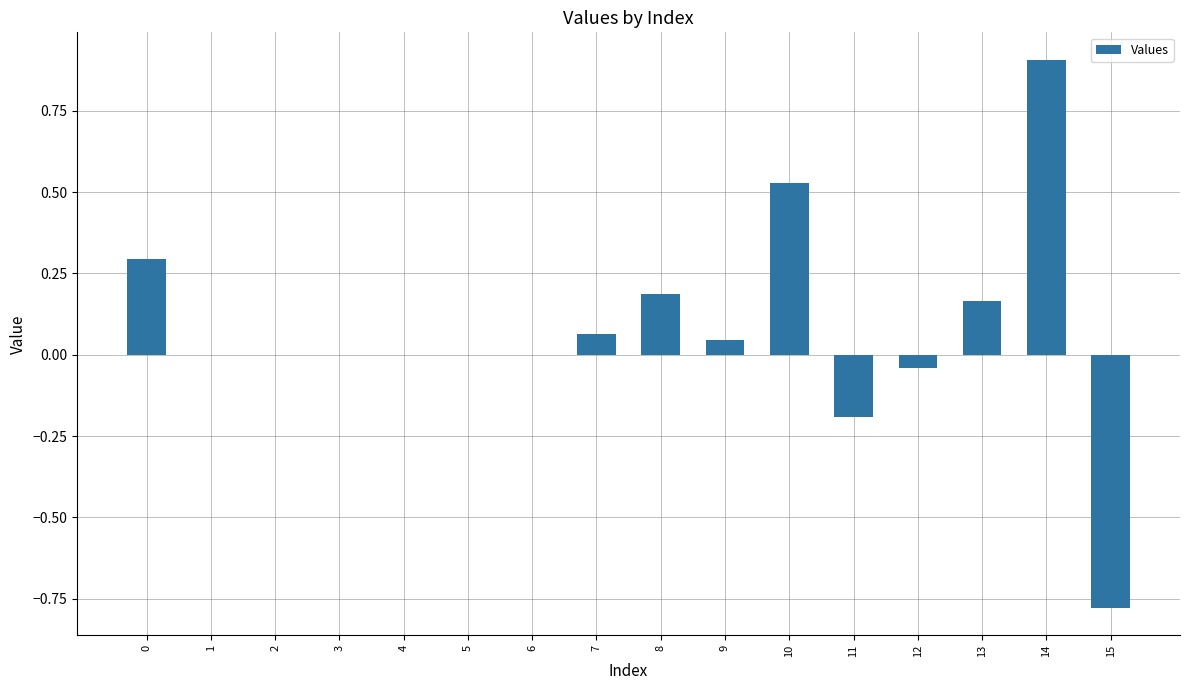

How many data points does each series have?

16